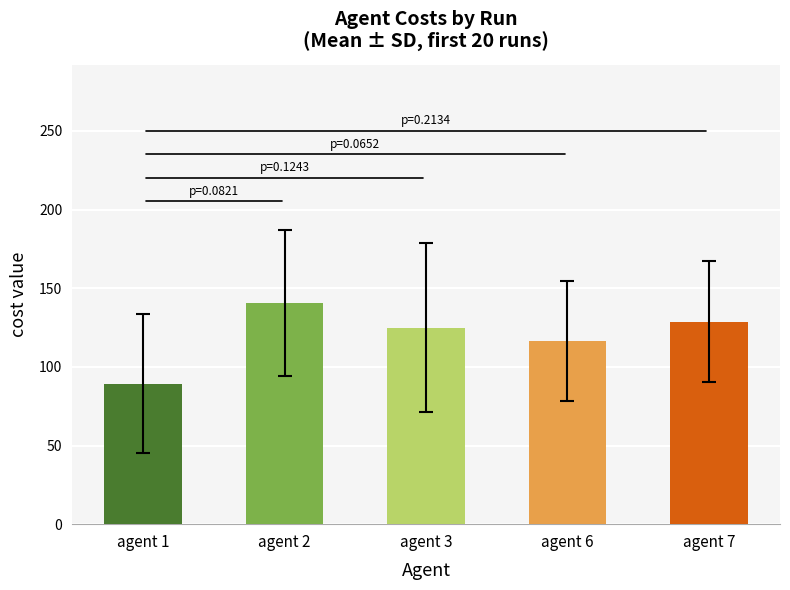

Which series has the widest spread of values?

agent 2